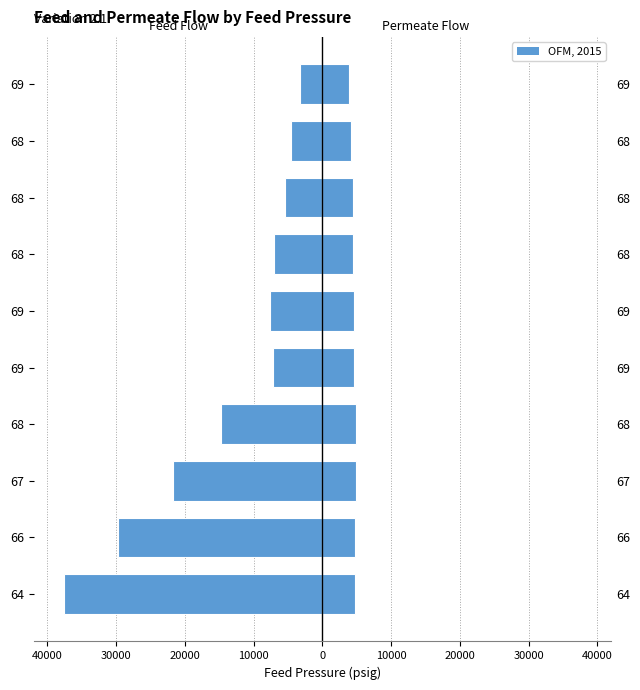

Which series has the largest range (max minus min)?

Feed Flow (sccm)